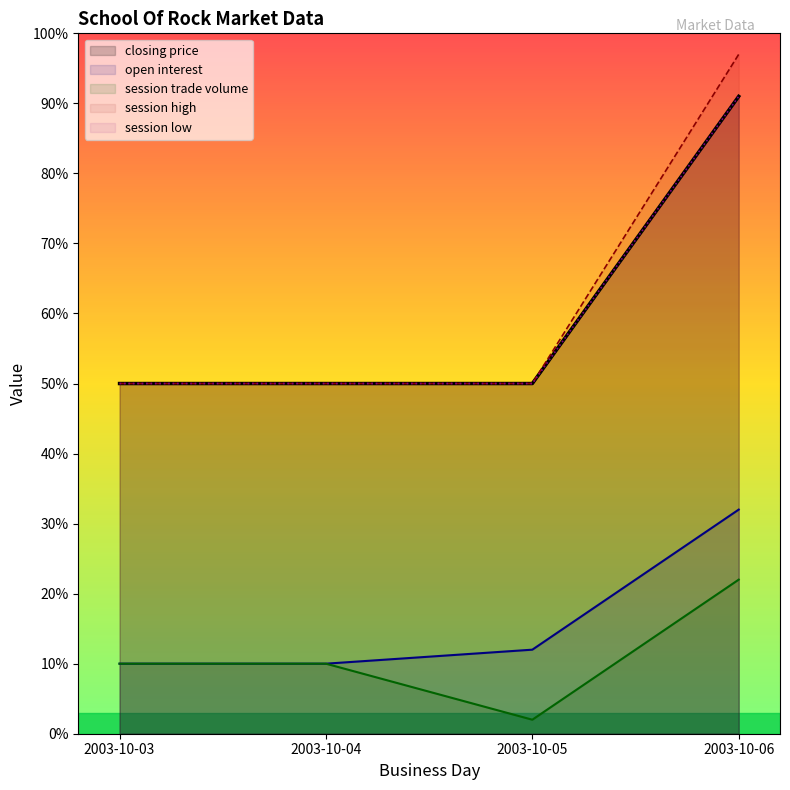

Which series has the widest spread of values?

session high